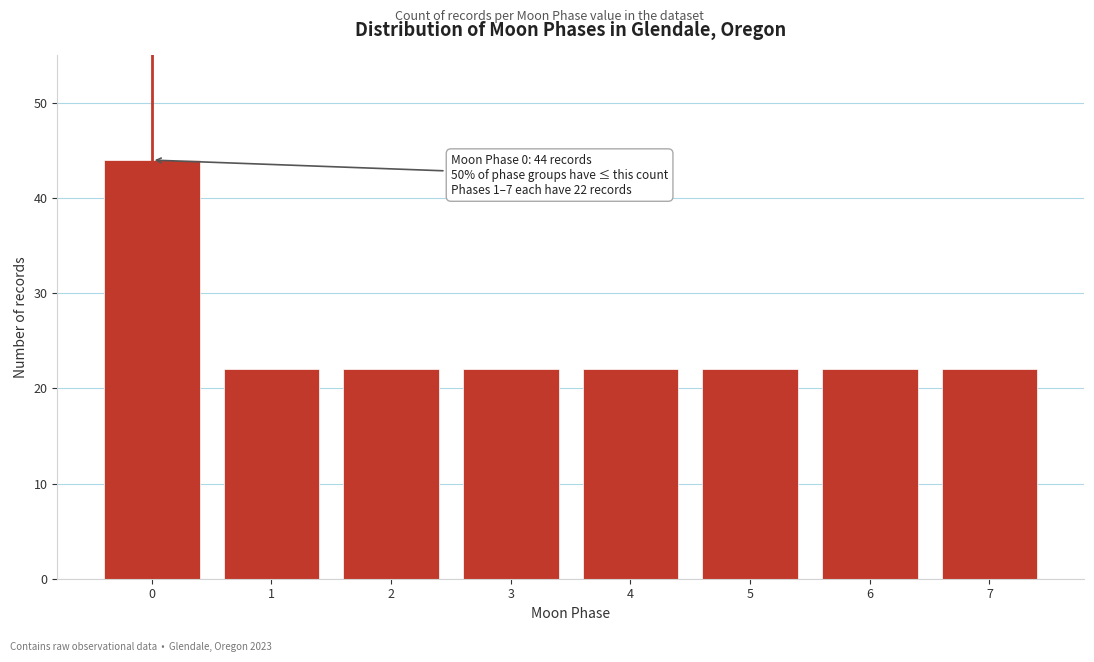

Reading left to right, what are all the values shown in this chart?

0=44	1=22	2=22	3=22	4=22	5=22	6=22	7=22